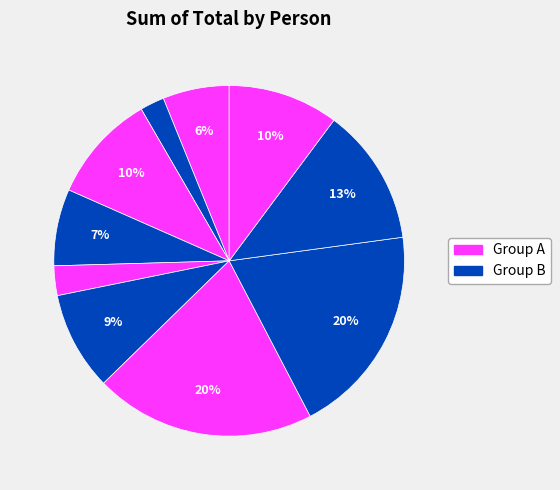

Is there any slice that represents more than half of the pie?

No